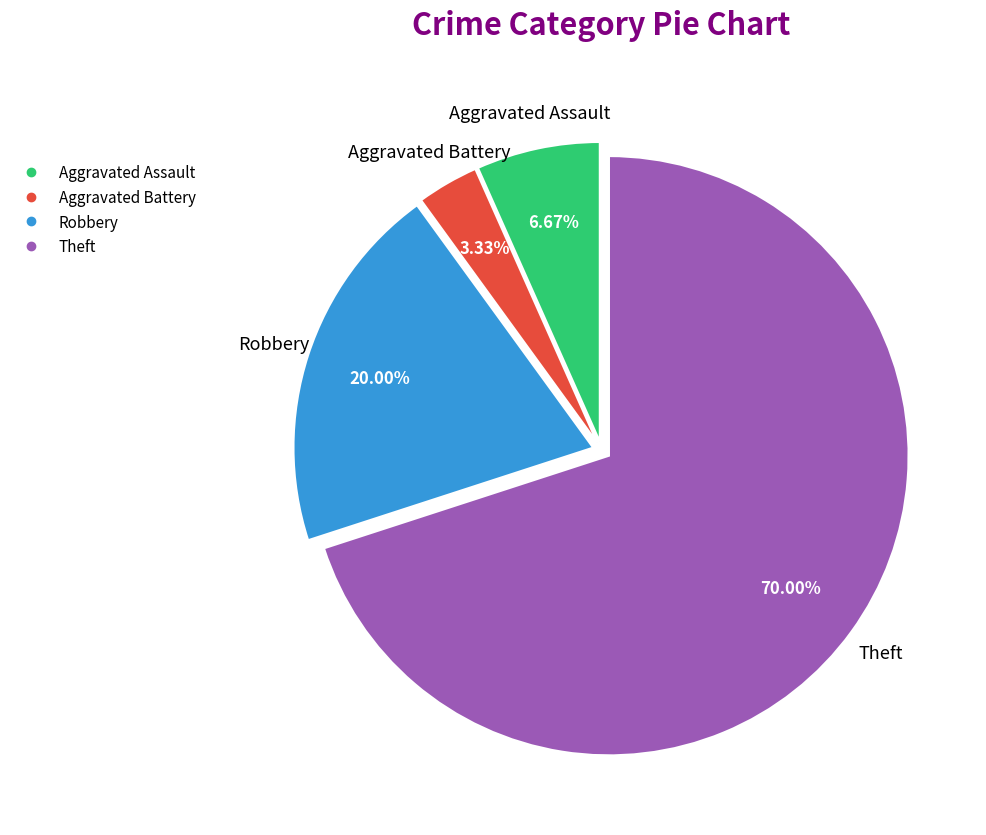

How many slices are in this pie chart?

4